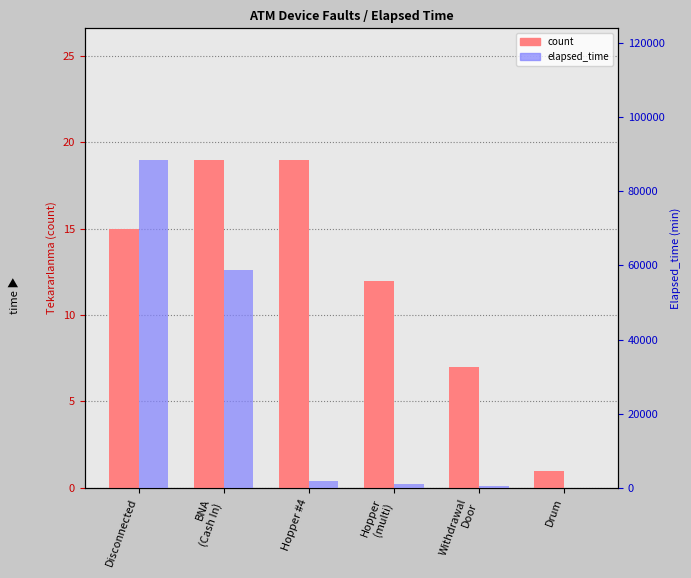

Reading left to right, transcribe all the data shown in this chart.

count: Disconnected=15	BNA
(Cash In)=19	Hopper #4=19	Hopper
(multi)=12	Withdrawal
Door=7	Drum=1
elapsed_time: Disconnected=88575	BNA
(Cash In)=58725	Hopper #4=1935	Hopper
(multi)=1155	Withdrawal
Door=405	Drum=45